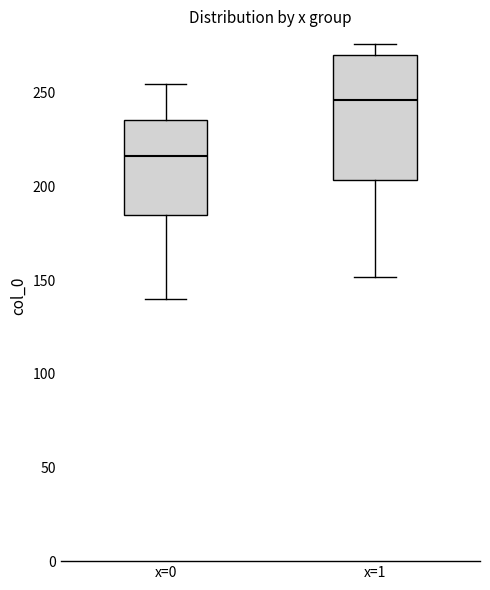

Where does the median line of the box for x=0 sit on the y-axis? The values are not printed on the chart, so give them approximately, as read against the axis.

215